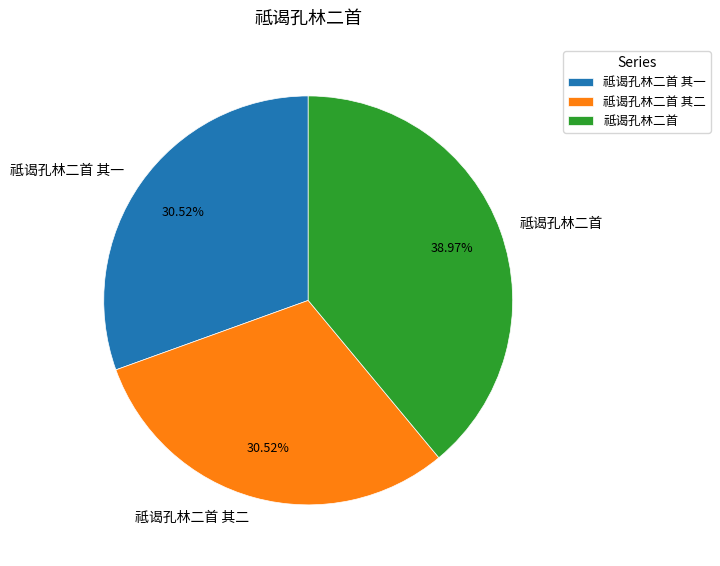

What is the ratio of the value at 祗谒孔林二首 其一 to the value at 祗谒孔林二首?

0.8